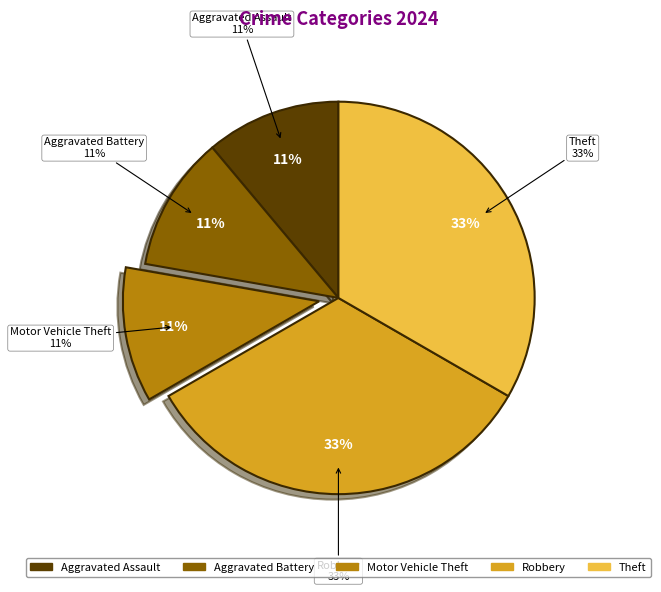

To the nearest percent, what is the average slice percentage?

20%